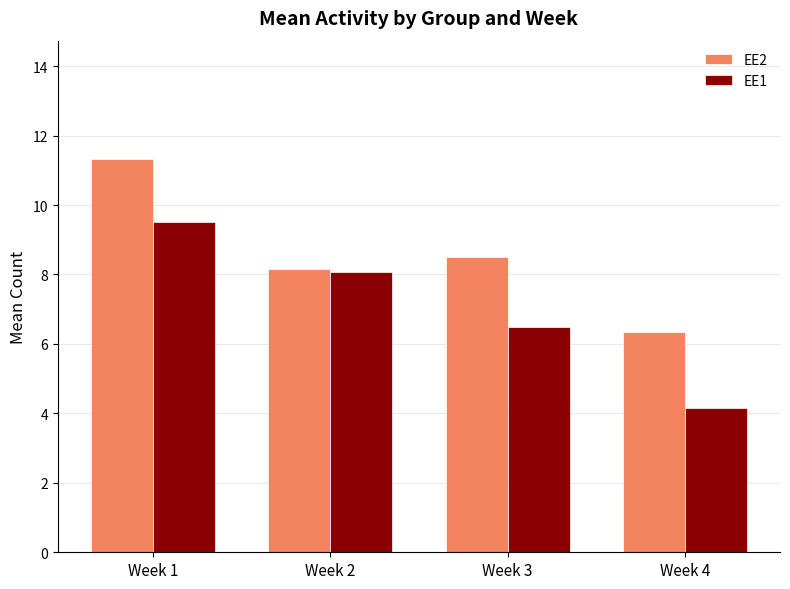

Is it true that EE2 equals 8.5 at Week 3?

True